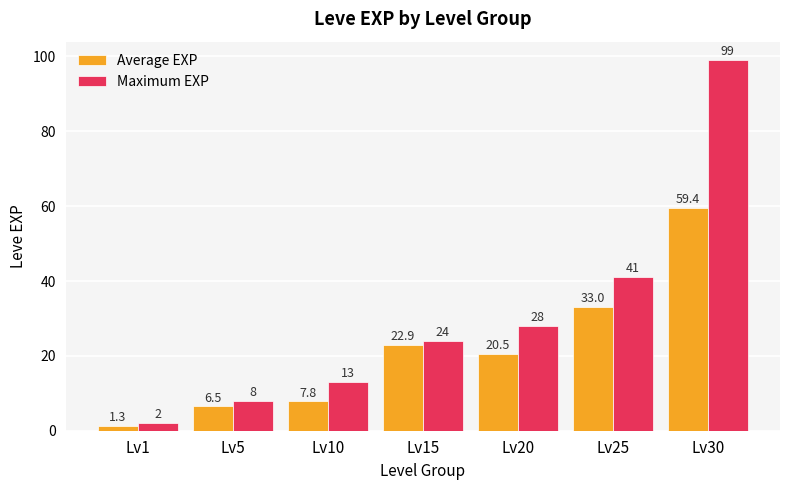

At which label does Average EXP reach its peak?

Lv30